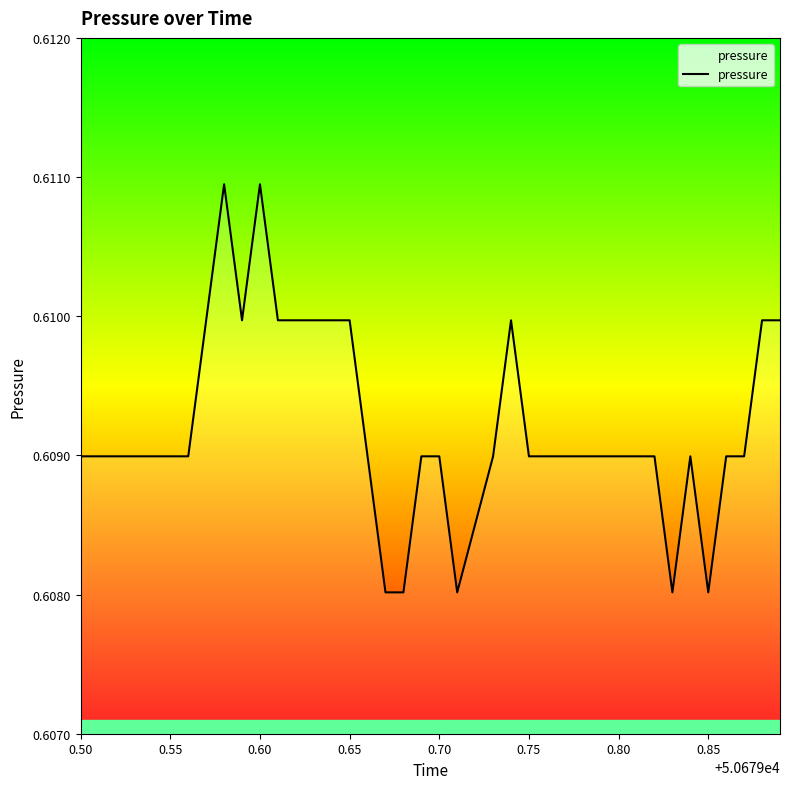

The value at 14 is 0.8. True or false?

False